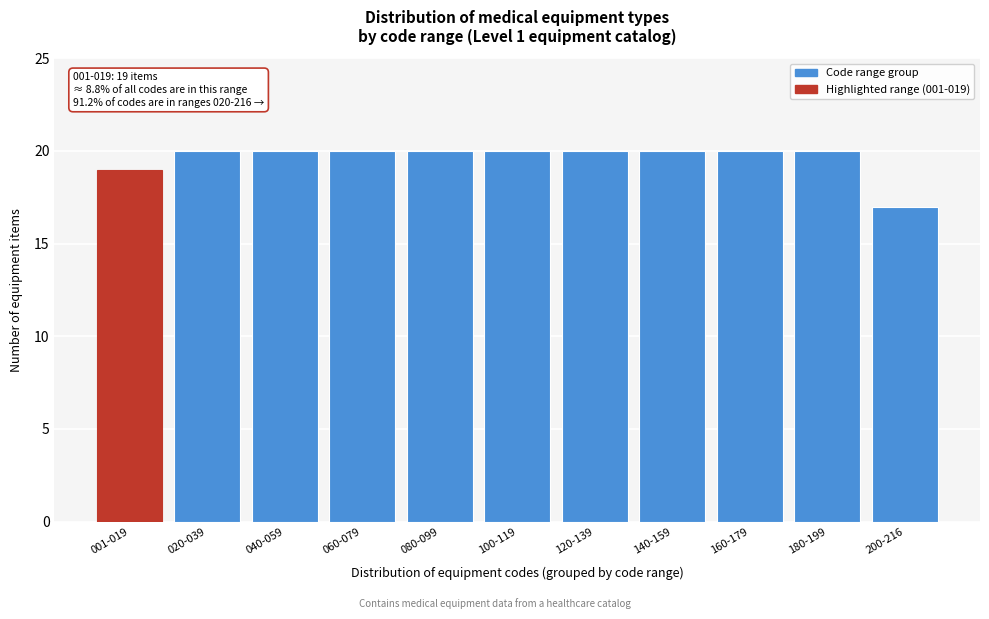

Reading right to left, transcribe all the data shown in this chart.

17	20	20	20	20	20	20	20	20	20	19